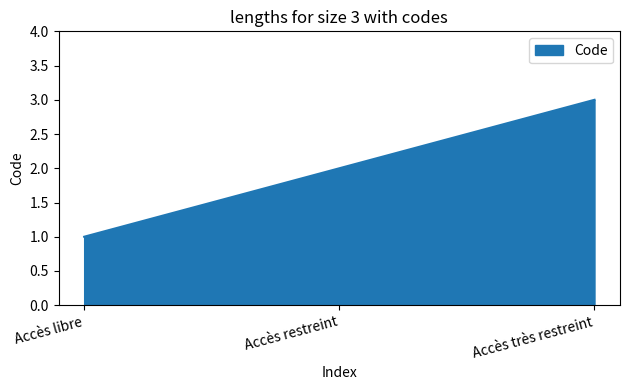

Reading left to right, extract all data points from this chart.

Accès libre=1	Accès restreint=2	Accès très restreint=3